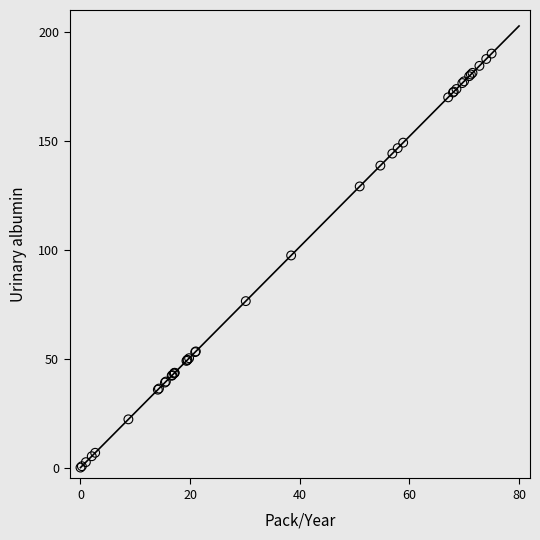

What Y value in the scatter plot is closest to 95?

97.3